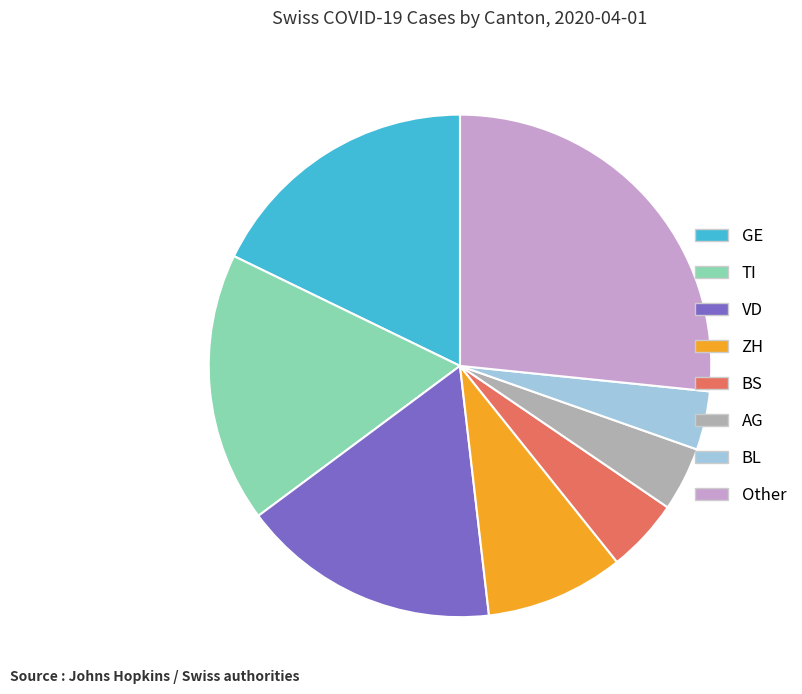

Count the number of slices in the pie.

8